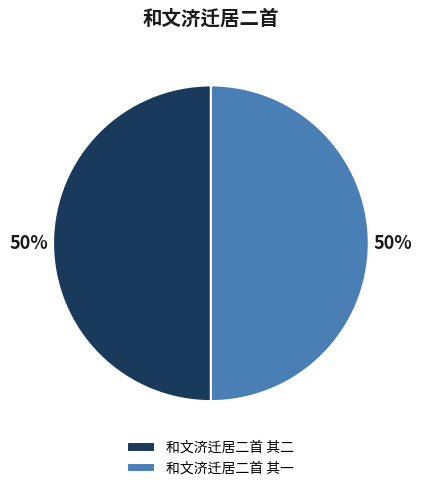

Approximately how many times larger is the value at 和文济迁居二首 其二 compared to 和文济迁居二首 其一?

1.0